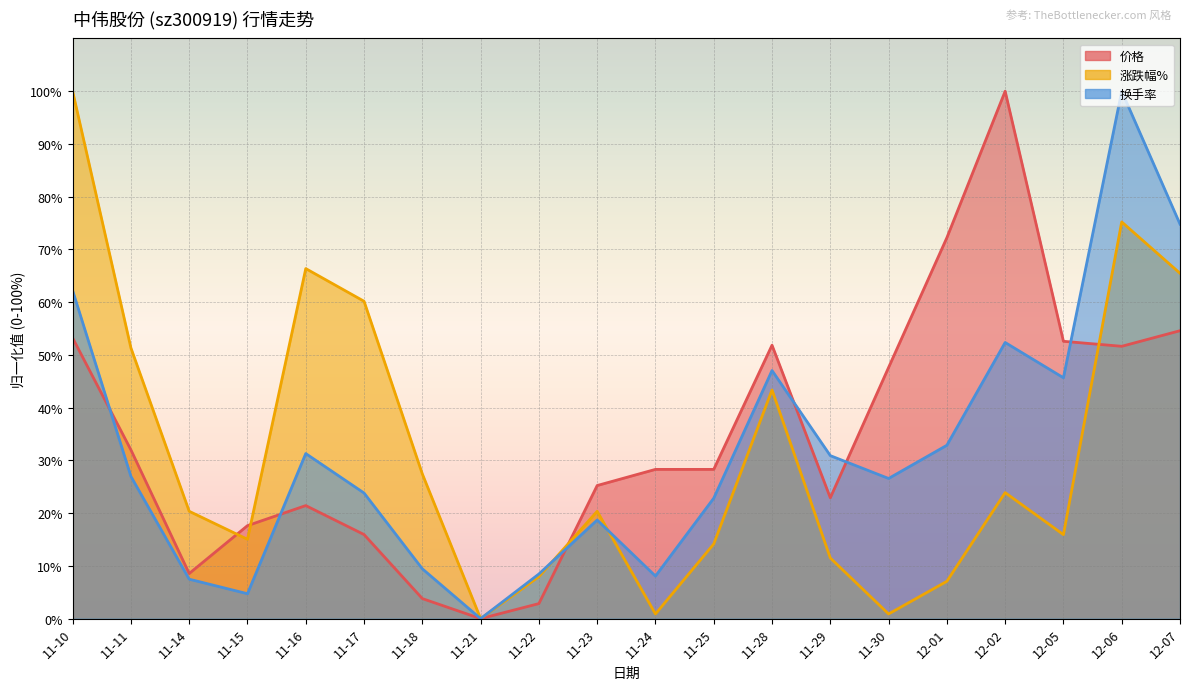

What is the sum of the 价格 values at 11-11 and 11-18?

35.8